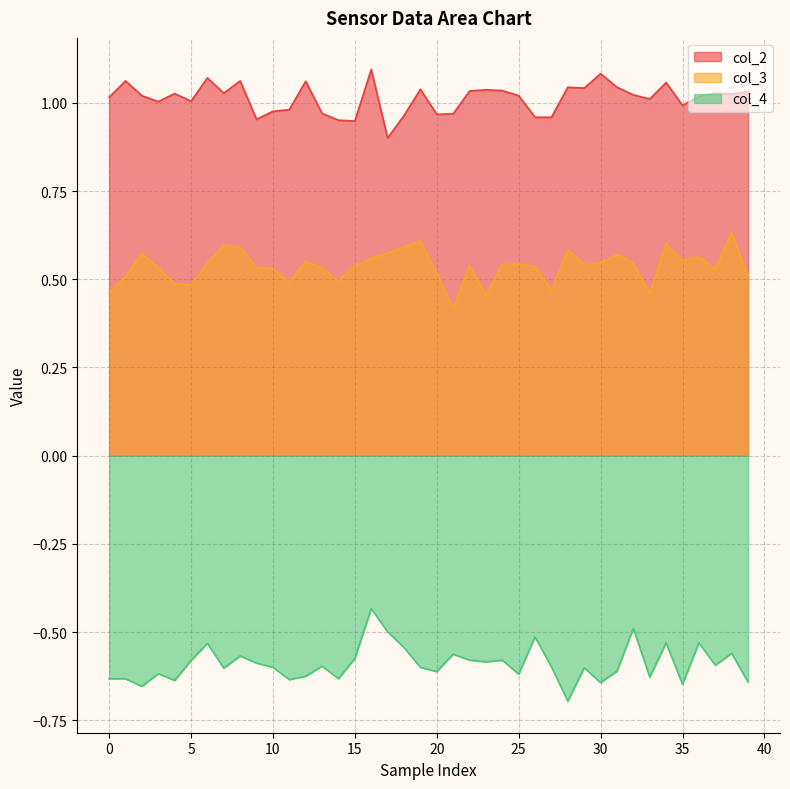

What is the label of the 18th point from the left?

17